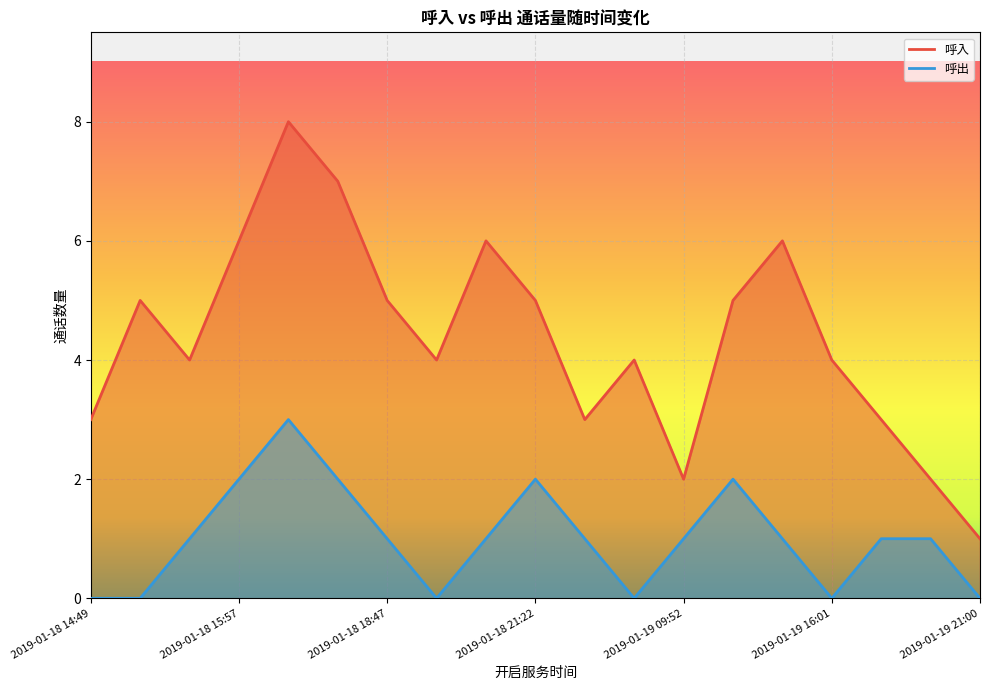

What position from the right is 2019-01-18 20:44?

12